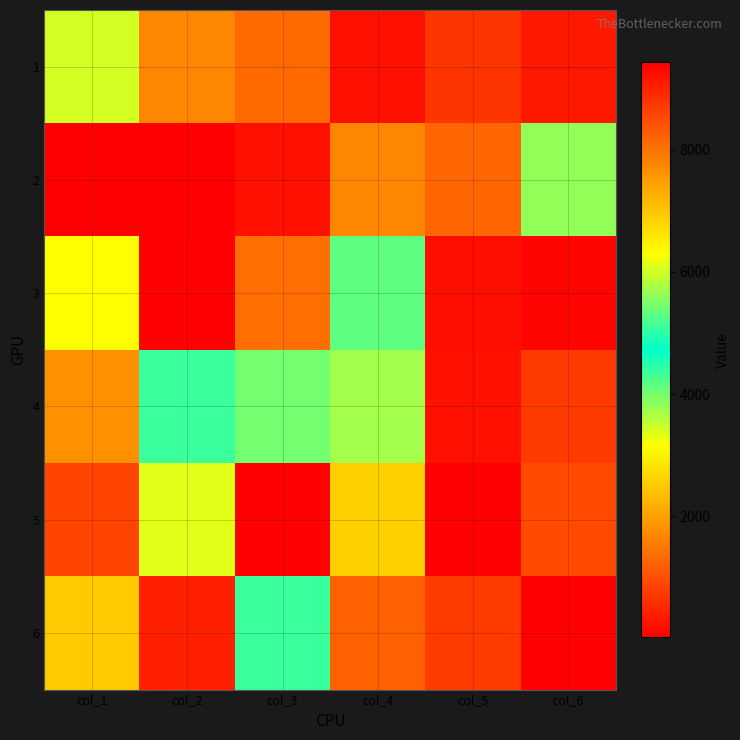

Which label corresponds to the largest value in the chart?

col_1